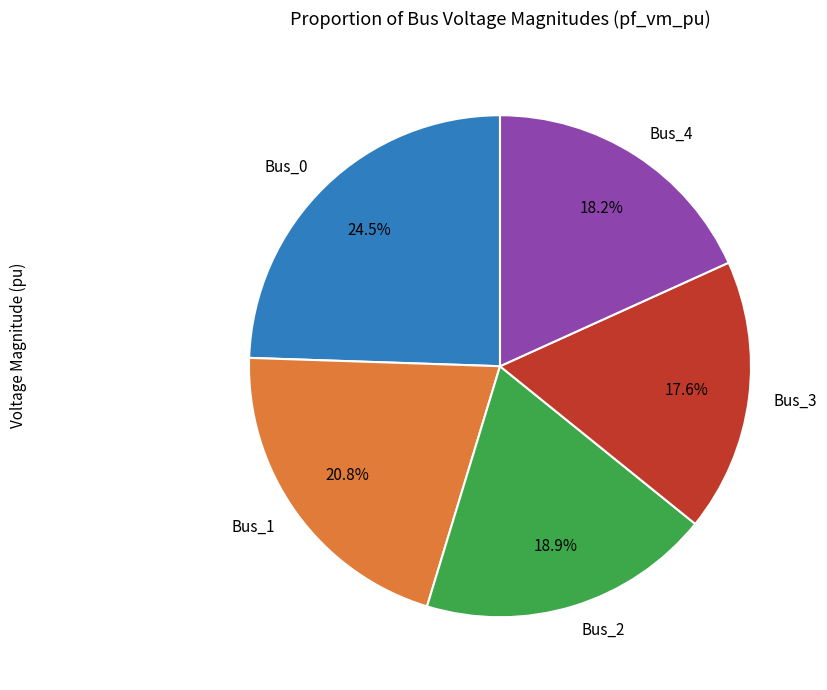

Approximately how many times larger is the value at Bus_2 compared to Bus_0?

0.8